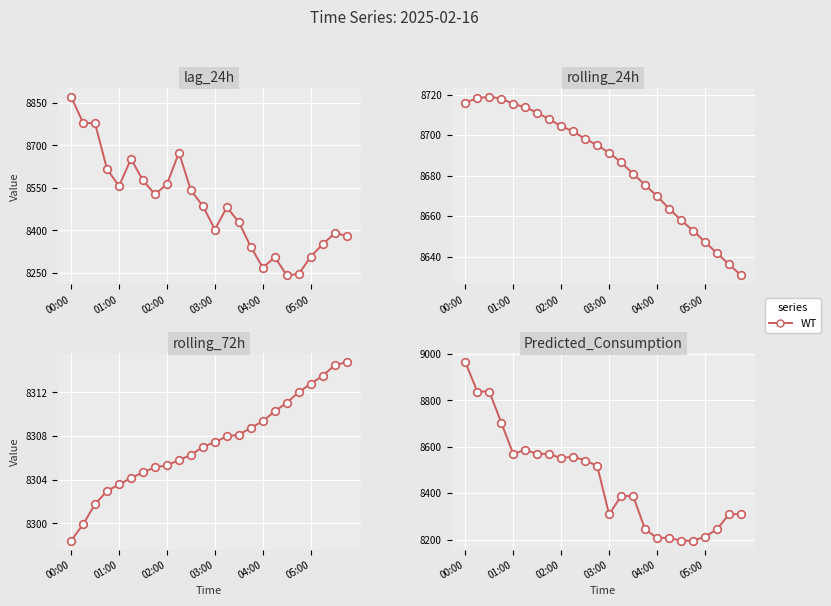

At which category is the sum across all series the highest?

00:00